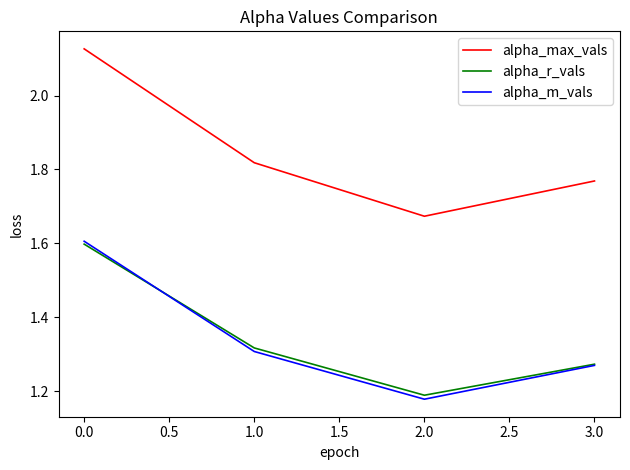

What is the sum of all alpha_r_vals values?

5.4